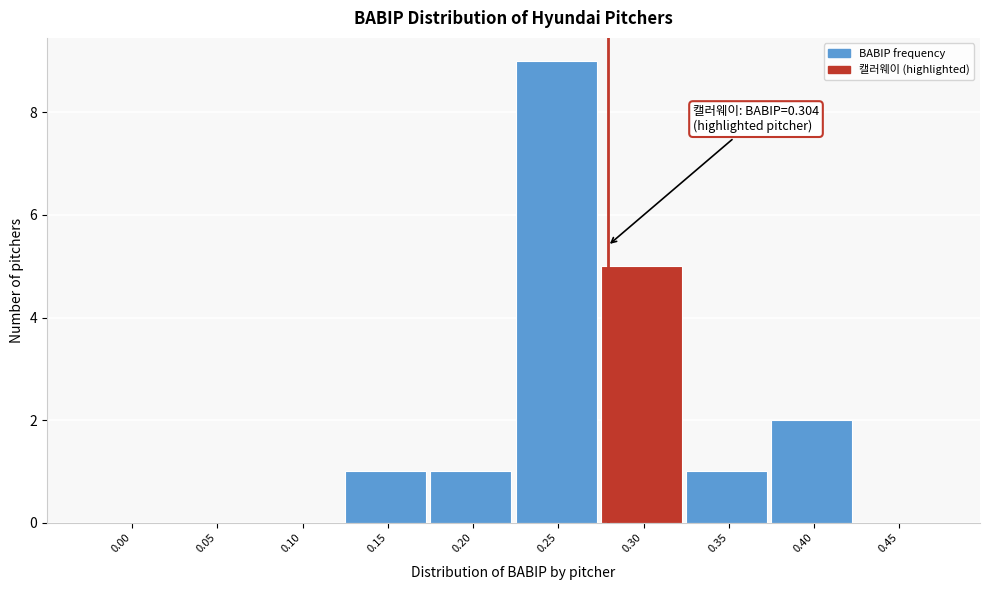

Reading left to right, transcribe all the data shown in this chart.

0.00=0	0.05=0	0.10=0	0.15=1	0.20=1	0.25=9	0.30=5	0.35=1	0.40=2	0.45=0